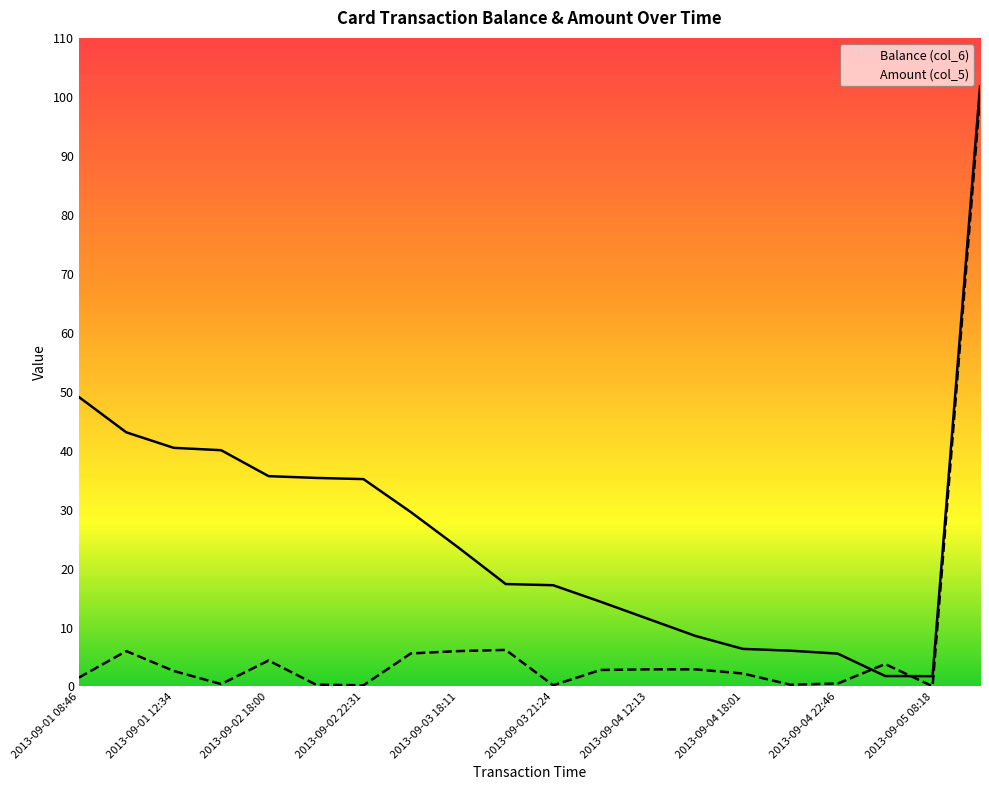

Rank the series by their maximum value, from highest to lowest.

Balance (col_6), Amount (col_5)